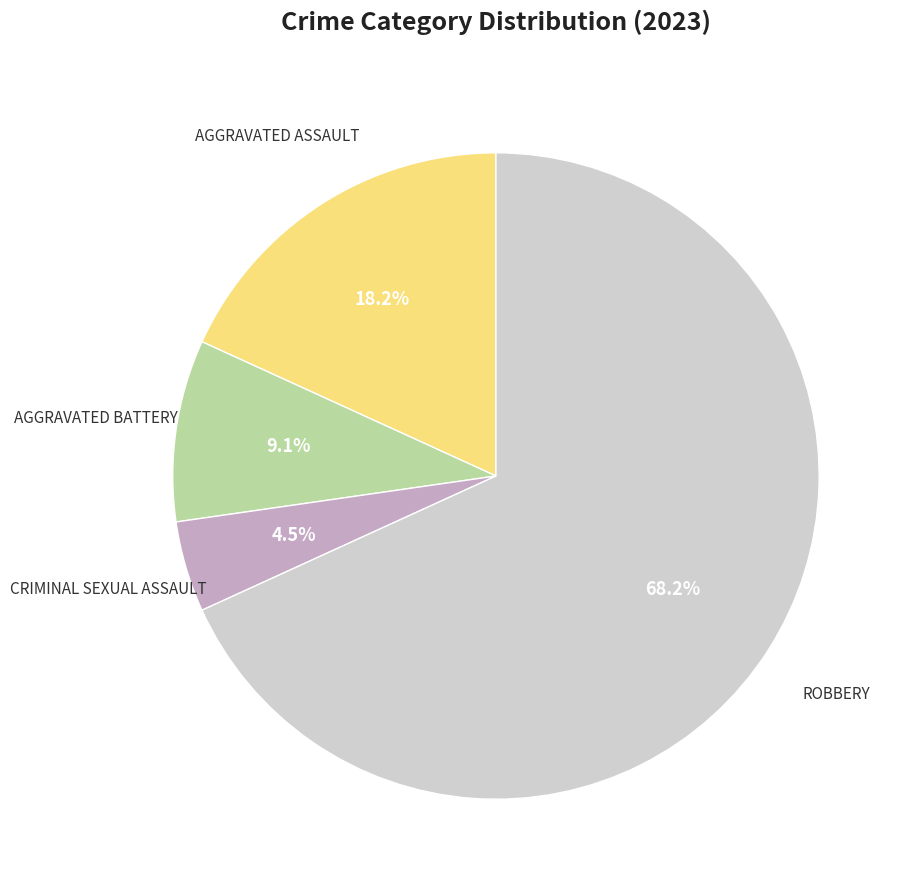

Is there a majority slice in this chart?

Yes